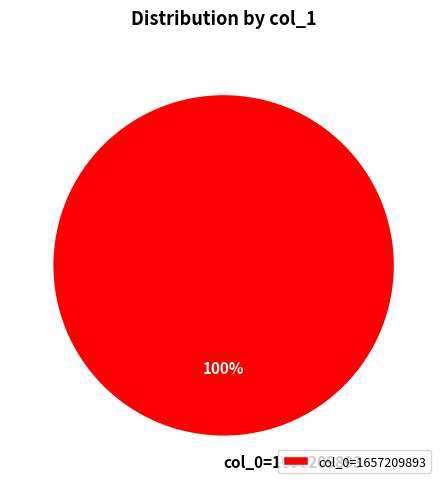

Which category accounts for the majority?

col_0=1657209893